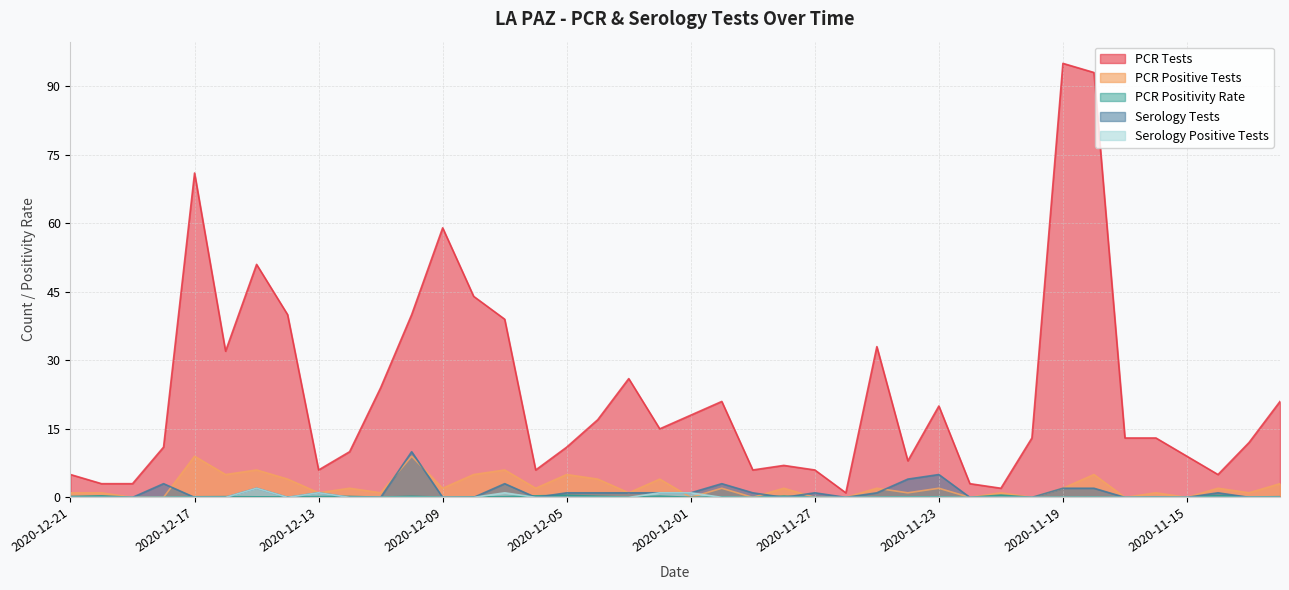

What is the difference between the second highest and second lowest values in the pcr_positivity_LA_PAZ series?

0.5